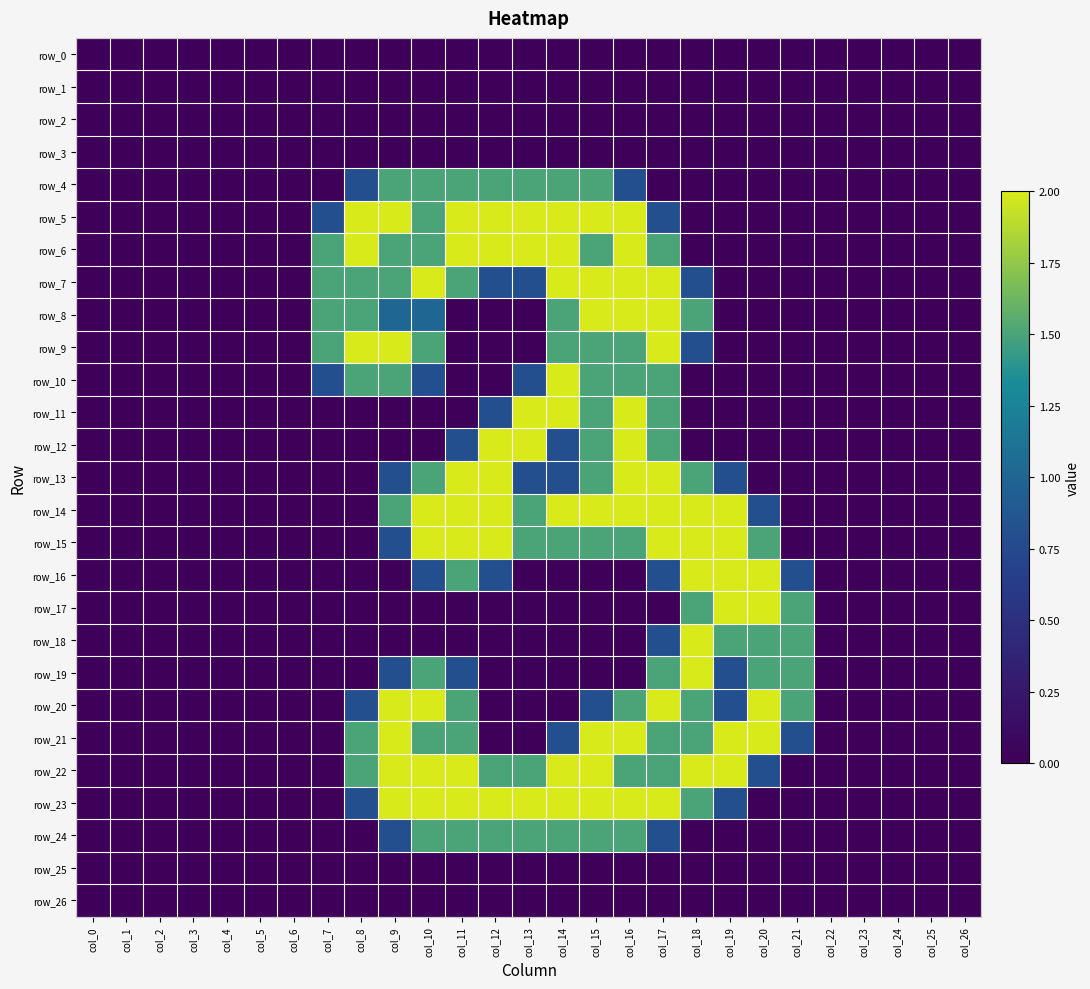

Reading right to left, extract all data points from this chart.

row_0: 0.0	0.0	0.0	0.0	0.0	0.0	0.0	0.0	0.0	0.0	0.0	0.0	0.0	0.0	0.0	0.0	0.0	0.0	0.0	0.0	0.0	0.0	0.0	0.0	0.0	0.0	0.0
row_1: 0.0	0.0	0.0	0.0	0.0	0.0	0.0	0.0	0.0	0.0	0.0	0.0	0.0	0.0	0.0	0.0	0.0	0.0	0.0	0.0	0.0	0.0	0.0	0.0	0.0	0.0	0.0
row_2: 0.0	0.0	0.0	0.0	0.0	0.0	0.0	0.0	0.0	0.0	0.0	0.0	0.0	0.0	0.0	0.0	0.0	0.0	0.0	0.0	0.0	0.0	0.0	0.0	0.0	0.0	0.0
row_3: 0.0	0.0	0.0	0.0	0.0	0.0	0.0	0.0	0.0	0.0	0.0	0.0	0.0	0.0	0.0	0.0	0.0	0.0	0.0	0.0	0.0	0.0	0.0	0.0	0.0	0.0	0.0
row_4: 0.0	0.0	0.0	0.0	0.0	0.0	0.0	0.0	0.0	0.0	0.8	1.5	1.5	1.5	1.5	1.5	1.5	1.5	0.8	0.0	0.0	0.0	0.0	0.0	0.0	0.0	0.0
row_5: 0.0	0.0	0.0	0.0	0.0	0.0	0.0	0.0	0.0	0.8	2.0	2.0	2.0	2.0	2.0	2.0	1.5	2.0	2.0	0.8	0.0	0.0	0.0	0.0	0.0	0.0	0.0
row_6: 0.0	0.0	0.0	0.0	0.0	0.0	0.0	0.0	0.0	1.5	2.0	1.5	2.0	2.0	2.0	2.0	1.5	1.5	2.0	1.5	0.0	0.0	0.0	0.0	0.0	0.0	0.0
row_7: 0.0	0.0	0.0	0.0	0.0	0.0	0.0	0.0	0.8	2.0	2.0	2.0	2.0	0.8	0.8	1.5	2.0	1.5	1.5	1.5	0.0	0.0	0.0	0.0	0.0	0.0	0.0
row_8: 0.0	0.0	0.0	0.0	0.0	0.0	0.0	0.0	1.5	2.0	2.0	2.0	1.5	0.0	0.0	0.0	1.0	1.0	1.5	1.5	0.0	0.0	0.0	0.0	0.0	0.0	0.0
row_9: 0.0	0.0	0.0	0.0	0.0	0.0	0.0	0.0	0.8	2.0	1.5	1.5	1.5	0.0	0.0	0.0	1.5	2.0	2.0	1.5	0.0	0.0	0.0	0.0	0.0	0.0	0.0
row_10: 0.0	0.0	0.0	0.0	0.0	0.0	0.0	0.0	0.0	1.5	1.5	1.5	2.0	0.8	0.0	0.0	0.8	1.5	1.5	0.8	0.0	0.0	0.0	0.0	0.0	0.0	0.0
row_11: 0.0	0.0	0.0	0.0	0.0	0.0	0.0	0.0	0.0	1.5	2.0	1.5	2.0	2.0	0.8	0.0	0.0	0.0	0.0	0.0	0.0	0.0	0.0	0.0	0.0	0.0	0.0
row_12: 0.0	0.0	0.0	0.0	0.0	0.0	0.0	0.0	0.0	1.5	2.0	1.5	0.8	2.0	2.0	0.8	0.0	0.0	0.0	0.0	0.0	0.0	0.0	0.0	0.0	0.0	0.0
row_13: 0.0	0.0	0.0	0.0	0.0	0.0	0.0	0.8	1.5	2.0	2.0	1.5	0.8	0.8	2.0	2.0	1.5	0.8	0.0	0.0	0.0	0.0	0.0	0.0	0.0	0.0	0.0
row_14: 0.0	0.0	0.0	0.0	0.0	0.0	0.8	2.0	2.0	2.0	2.0	2.0	2.0	1.5	2.0	2.0	2.0	1.5	0.0	0.0	0.0	0.0	0.0	0.0	0.0	0.0	0.0
row_15: 0.0	0.0	0.0	0.0	0.0	0.0	1.5	2.0	2.0	2.0	1.5	1.5	1.5	1.5	2.0	2.0	2.0	0.8	0.0	0.0	0.0	0.0	0.0	0.0	0.0	0.0	0.0
row_16: 0.0	0.0	0.0	0.0	0.0	0.8	2.0	2.0	2.0	0.8	0.0	0.0	0.0	0.0	0.8	1.5	0.8	0.0	0.0	0.0	0.0	0.0	0.0	0.0	0.0	0.0	0.0
row_17: 0.0	0.0	0.0	0.0	0.0	1.5	2.0	2.0	1.5	0.0	0.0	0.0	0.0	0.0	0.0	0.0	0.0	0.0	0.0	0.0	0.0	0.0	0.0	0.0	0.0	0.0	0.0
row_18: 0.0	0.0	0.0	0.0	0.0	1.5	1.5	1.5	2.0	0.8	0.0	0.0	0.0	0.0	0.0	0.0	0.0	0.0	0.0	0.0	0.0	0.0	0.0	0.0	0.0	0.0	0.0
row_19: 0.0	0.0	0.0	0.0	0.0	1.5	1.5	0.8	2.0	1.5	0.0	0.0	0.0	0.0	0.0	0.8	1.5	0.8	0.0	0.0	0.0	0.0	0.0	0.0	0.0	0.0	0.0
row_20: 0.0	0.0	0.0	0.0	0.0	1.5	2.0	0.8	1.5	2.0	1.5	0.8	0.0	0.0	0.0	1.5	2.0	2.0	0.8	0.0	0.0	0.0	0.0	0.0	0.0	0.0	0.0
row_21: 0.0	0.0	0.0	0.0	0.0	0.8	2.0	2.0	1.5	1.5	2.0	2.0	0.8	0.0	0.0	1.5	1.5	2.0	1.5	0.0	0.0	0.0	0.0	0.0	0.0	0.0	0.0
row_22: 0.0	0.0	0.0	0.0	0.0	0.0	0.8	2.0	2.0	1.5	1.5	2.0	2.0	1.5	1.5	2.0	2.0	2.0	1.5	0.0	0.0	0.0	0.0	0.0	0.0	0.0	0.0
row_23: 0.0	0.0	0.0	0.0	0.0	0.0	0.0	0.8	1.5	2.0	2.0	2.0	2.0	2.0	2.0	2.0	2.0	2.0	0.8	0.0	0.0	0.0	0.0	0.0	0.0	0.0	0.0
row_24: 0.0	0.0	0.0	0.0	0.0	0.0	0.0	0.0	0.0	0.8	1.5	1.5	1.5	1.5	1.5	1.5	1.5	0.8	0.0	0.0	0.0	0.0	0.0	0.0	0.0	0.0	0.0
row_25: 0.0	0.0	0.0	0.0	0.0	0.0	0.0	0.0	0.0	0.0	0.0	0.0	0.0	0.0	0.0	0.0	0.0	0.0	0.0	0.0	0.0	0.0	0.0	0.0	0.0	0.0	0.0
row_26: 0.0	0.0	0.0	0.0	0.0	0.0	0.0	0.0	0.0	0.0	0.0	0.0	0.0	0.0	0.0	0.0	0.0	0.0	0.0	0.0	0.0	0.0	0.0	0.0	0.0	0.0	0.0